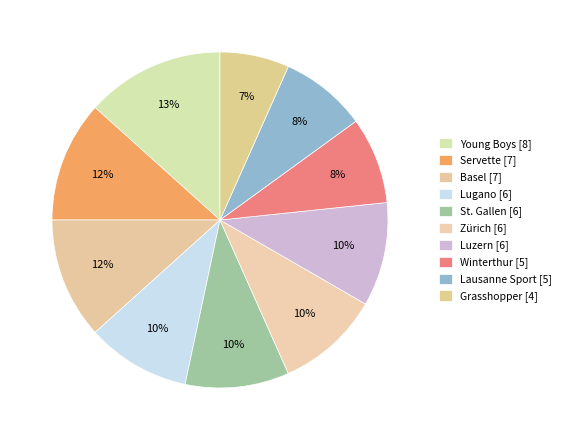

What percentage is NOT represented by Luzern?

90.0%